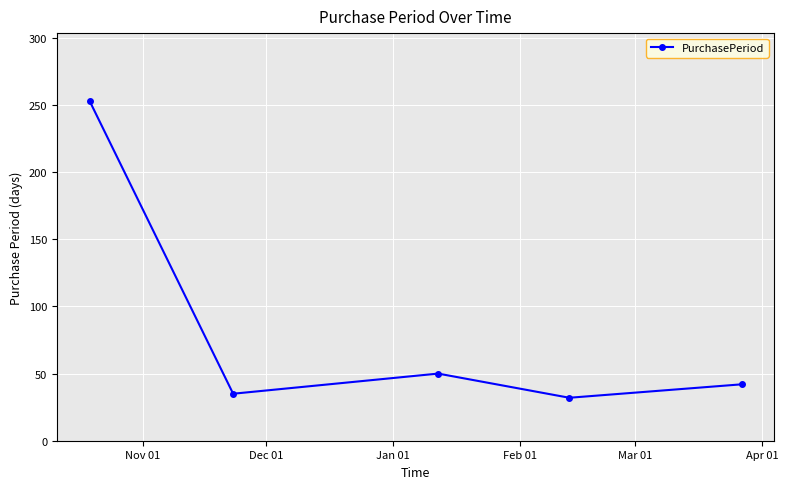

Reading left to right, what are all the values shown in this chart?

253	35	50	32	42